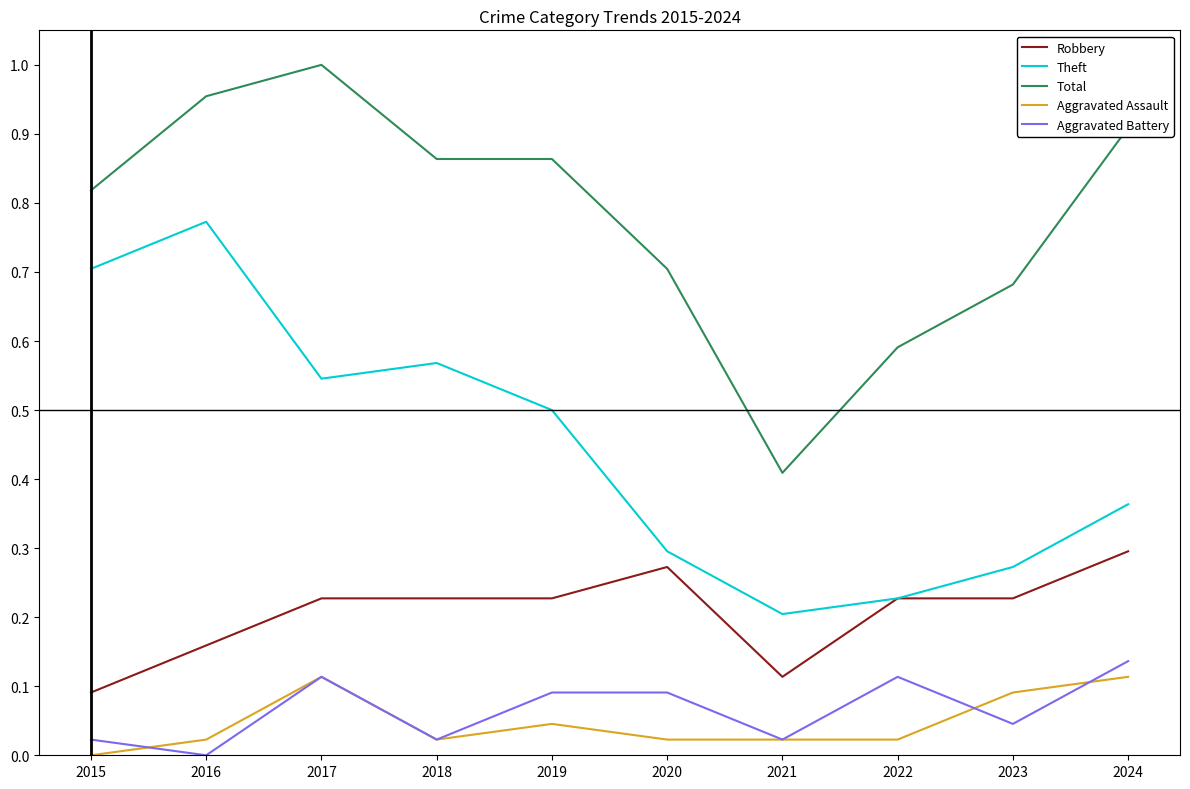

Which category has the lowest value in the Aggravated Assault series?

2015